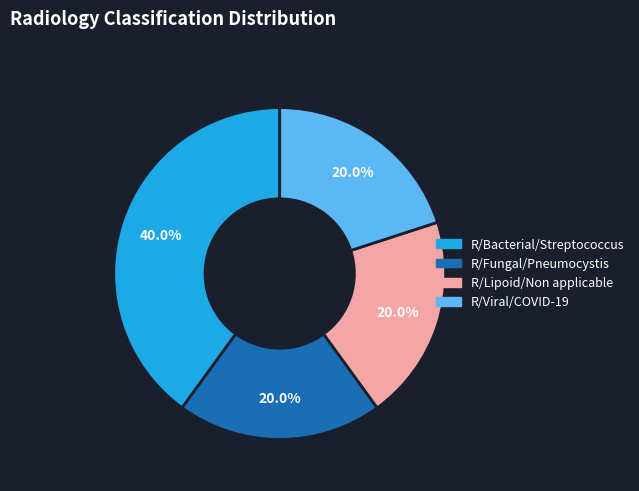

Do R/Fungal/Pneumocystis and R/Bacterial/Streptococcus together represent more than half of the pie?

Yes